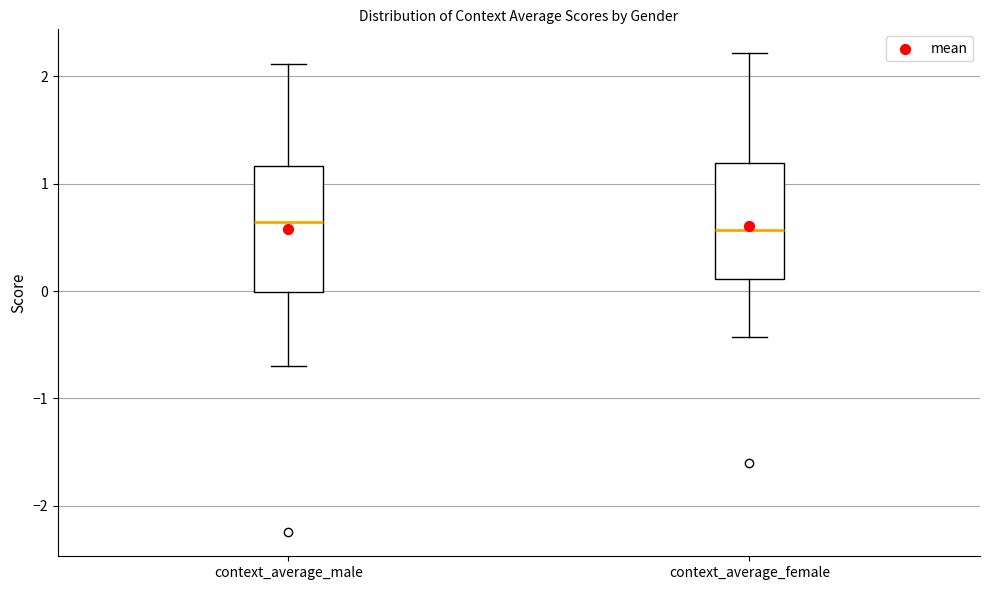

Comparing the boxes themselves (not the whiskers), which one is the tallest?

context_average_male